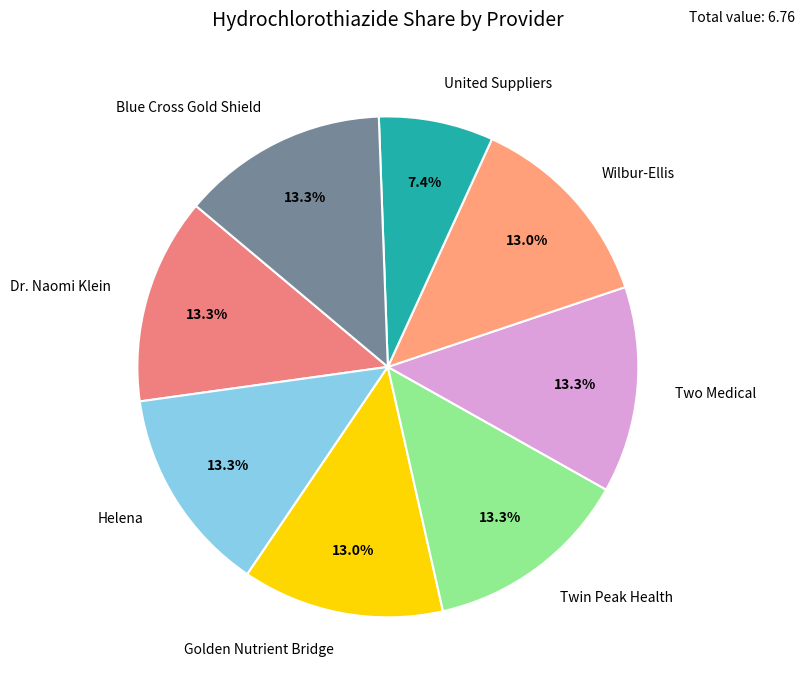

Does United Suppliers represent more than half of the total?

No